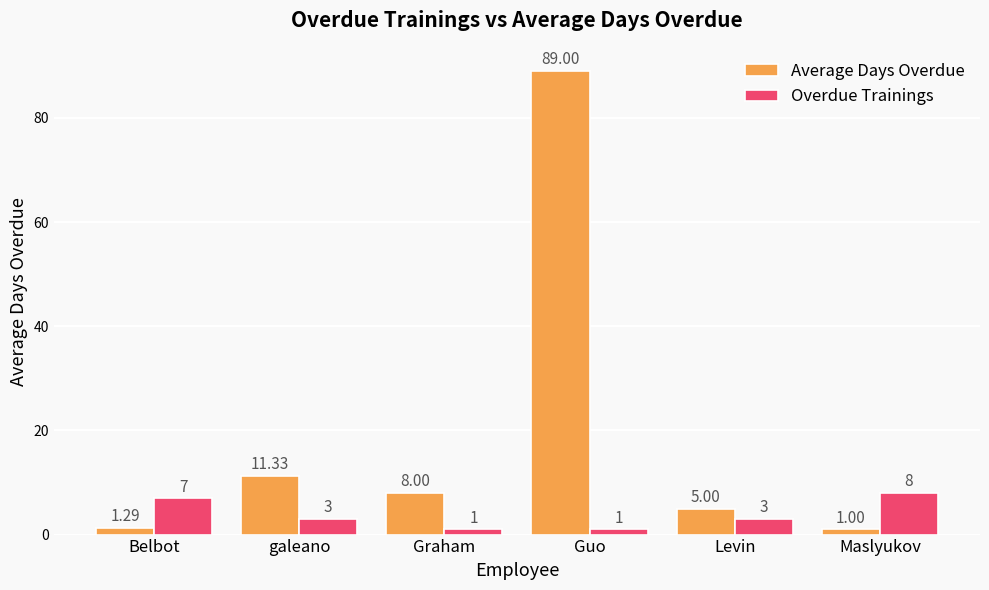

What is the label of the 4th bar from the left?

Guo